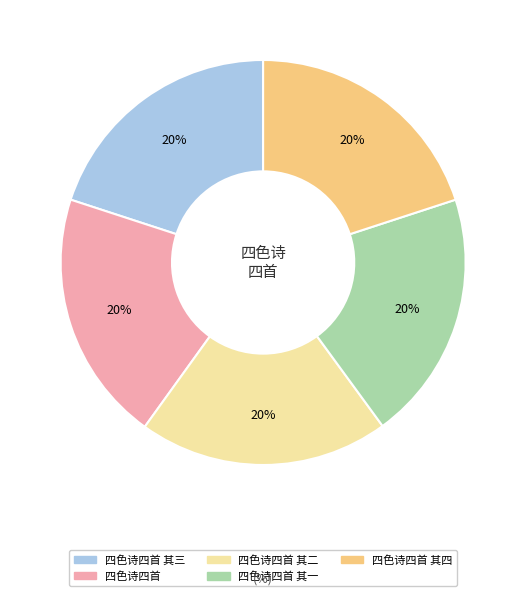

Is there any slice that represents more than half of the pie?

No